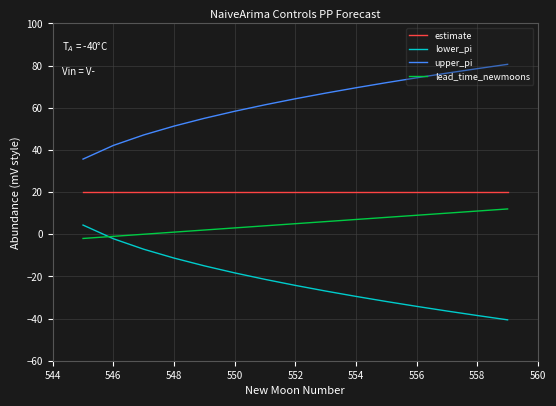

List the series in order of their peak value, lowest first.

lower_pi, lead_time_newmoons, estimate, upper_pi